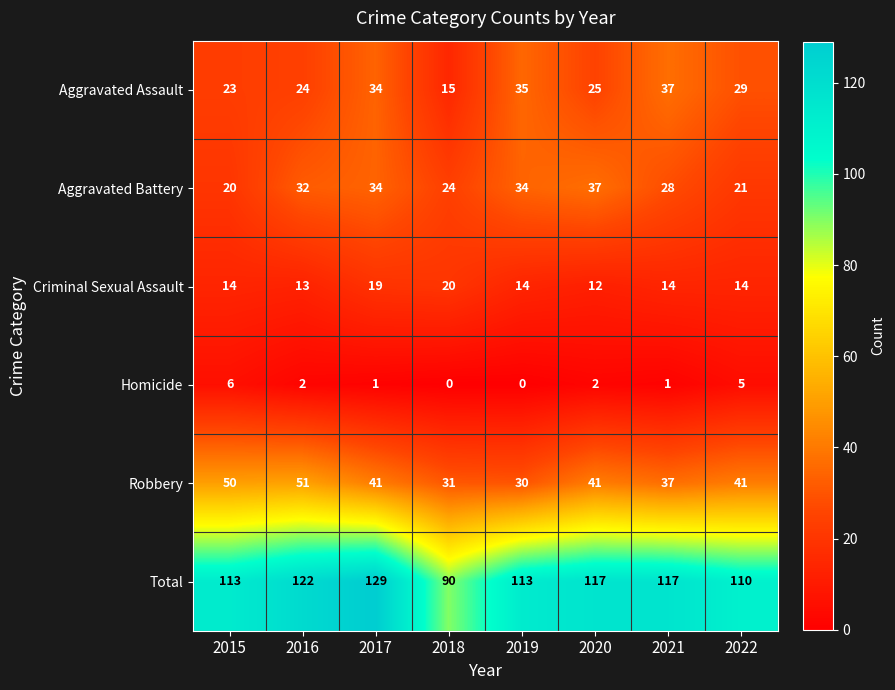

Which series has the largest range (max minus min)?

Total